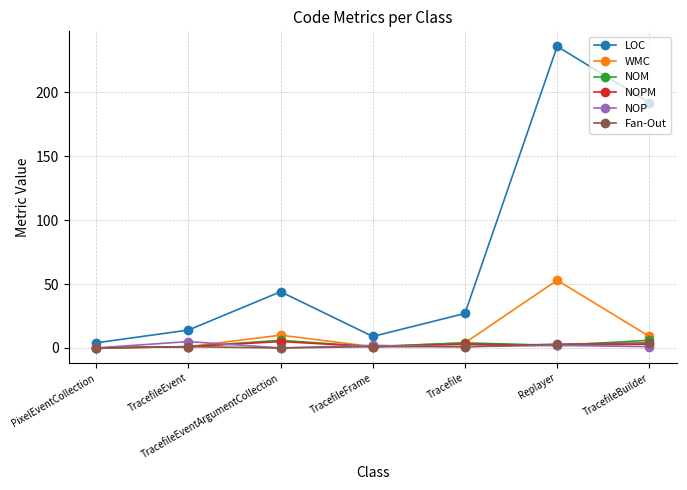

What is the label of the 4th point from the left?

TracefileFrame